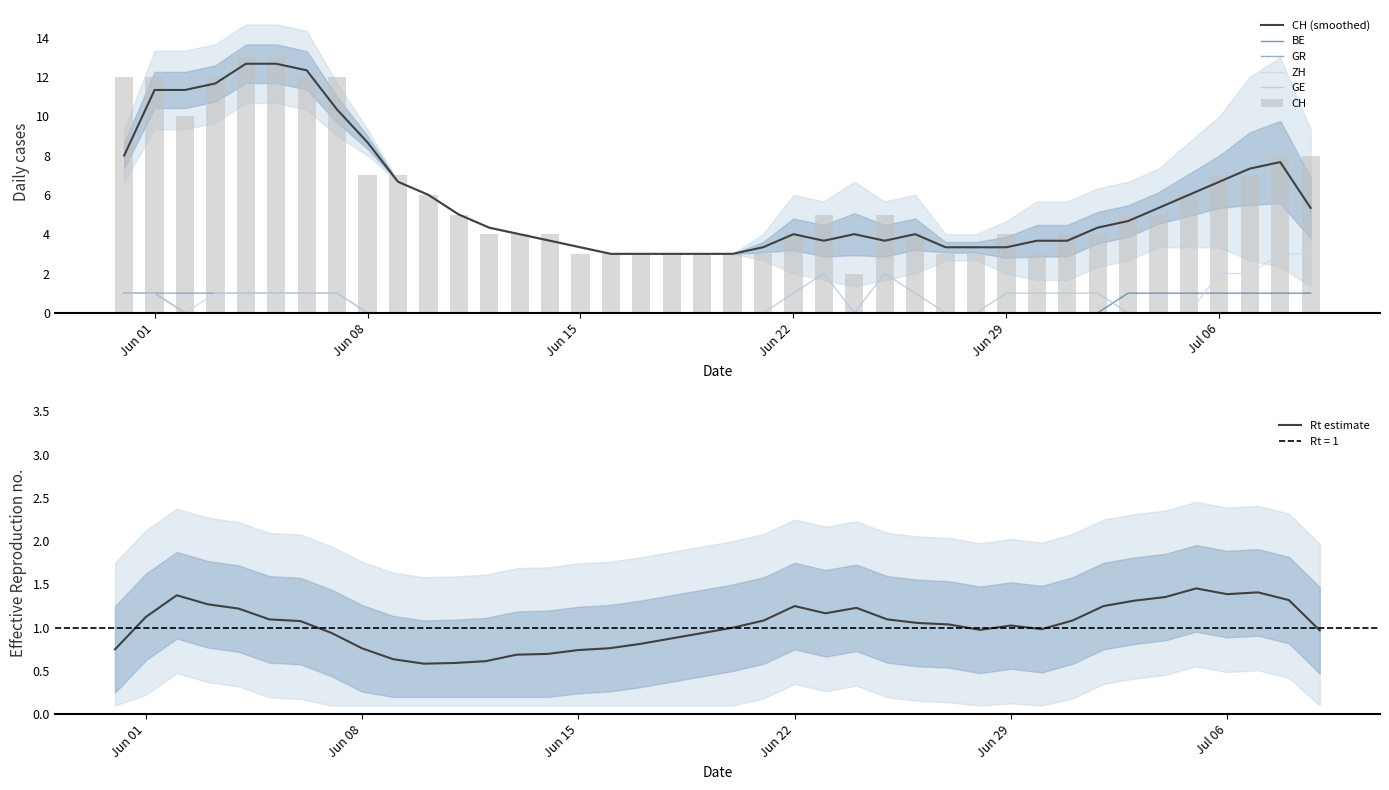

Reading left to right, list all the values displayed in this chart.

CH: 12	12	10	12	13	13	12	12	7	7	6	5	4	4	4	3	3	3	3	3	3	3	4	5	2	5	4	3	3	4	3	4	4	5	5	6	7	7	8	8
BE: 1	1	0	0	0	0	0	0	0	0	0	0	0	0	0	0	0	0	0	0	0	0	0	0	0	0	0	0	0	0	0	0	0	1	1	1	1	1	1	1
GR: 1	1	1	1	1	1	1	1	0	0	0	0	0	0	0	0	0	0	0	0	0	0	0	0	0	0	0	0	0	0	0	0	0	0	0	0	0	0	0	0
GE: 0	0	0	0	0	0	0	0	0	0	0	0	0	0	0	0	0	0	0	0	0	0	1	2	0	2	1	0	0	1	1	1	1	0	0	0	0	0	0	0
ZH: 1	1	0	1	1	1	1	1	0	0	0	0	0	0	0	0	0	0	0	0	0	0	0	0	0	0	0	0	0	0	0	0	0	0	0	0	2	2	3	3